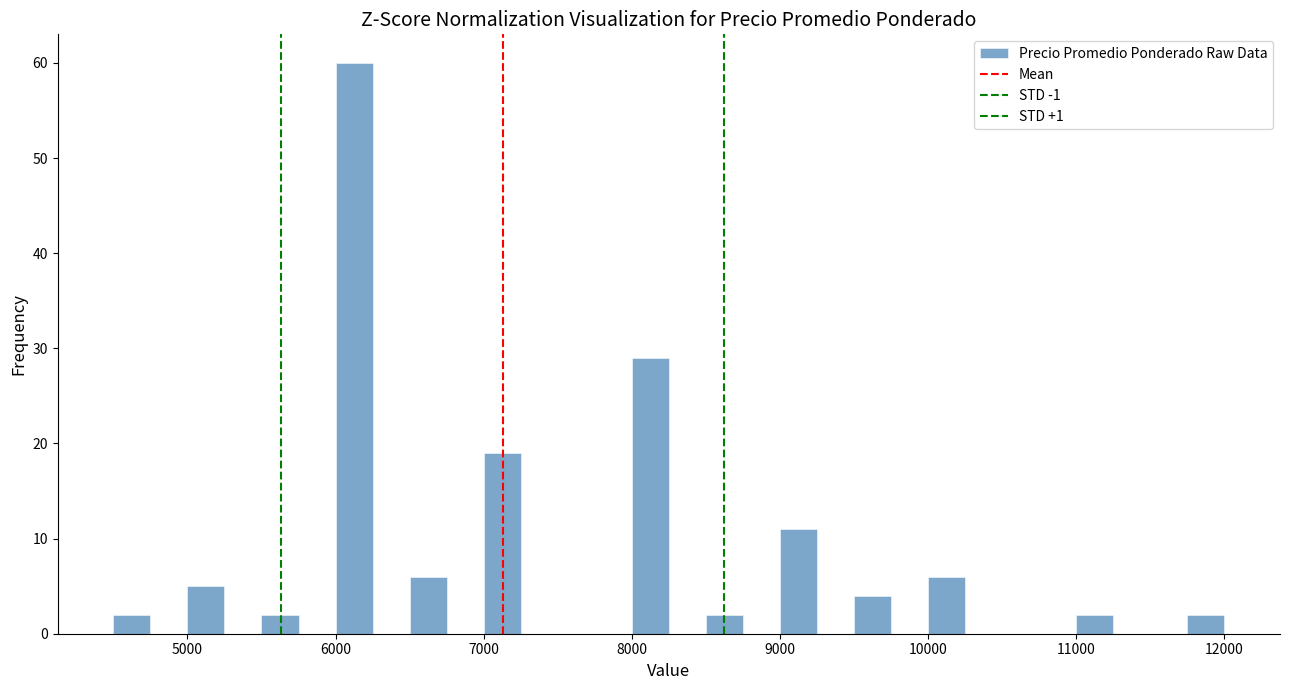

Read against the x-axis, roughly where is the centre of the tallest bar?

6100